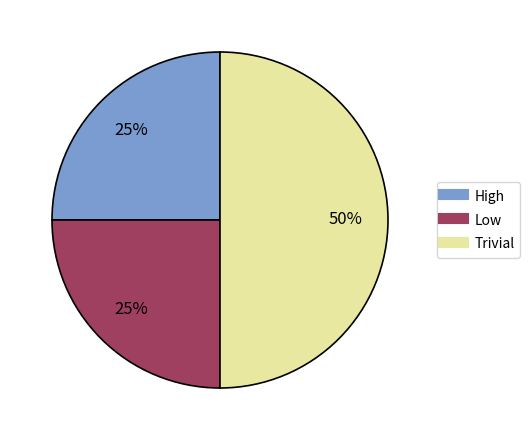

Combined, do High and Trivial account for over 50%?

Yes